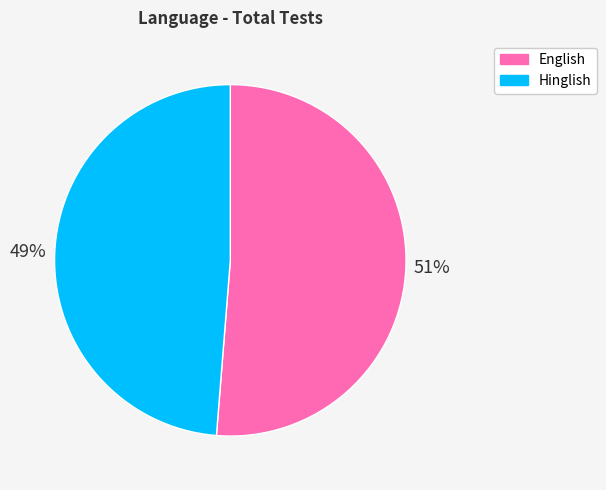

What percentage is the English slice, to the nearest percent?

51%